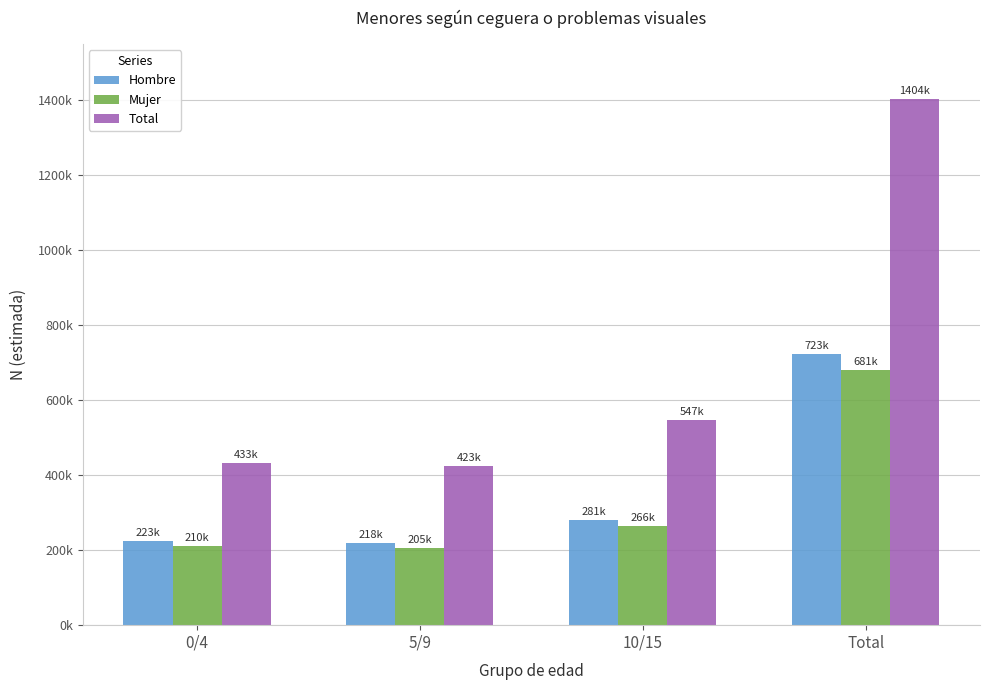

What is the smallest value displayed?

205222